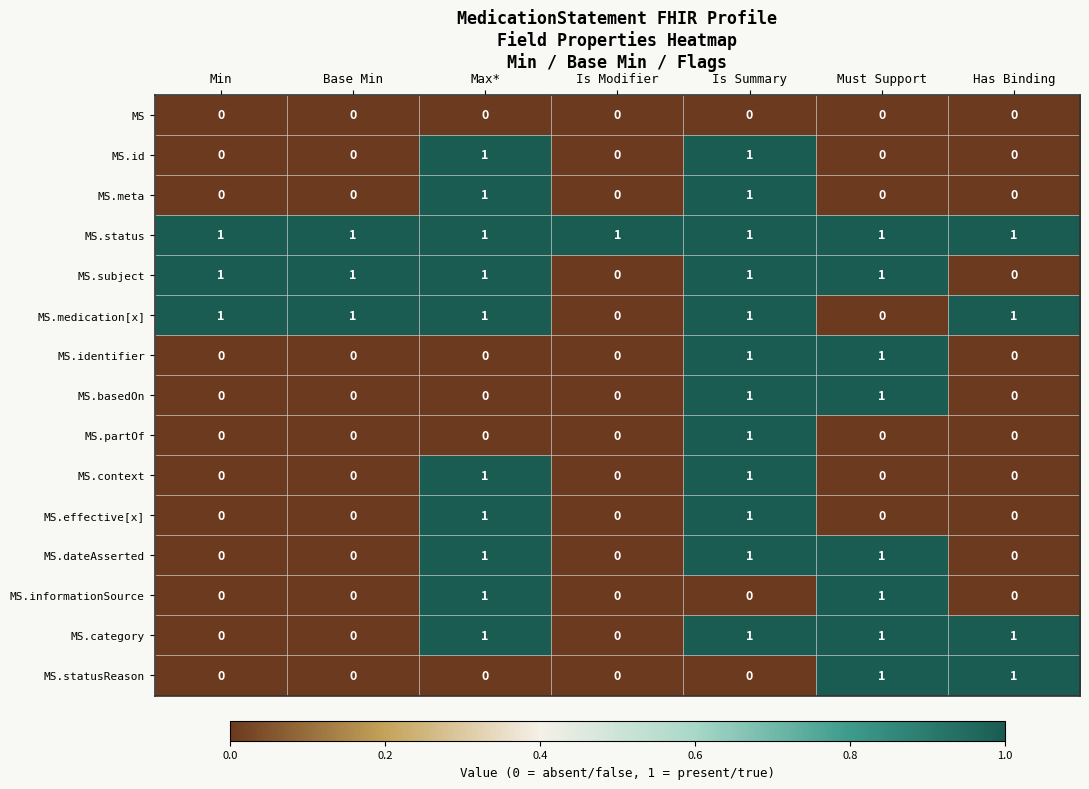

Is it true that MS.id equals -1 at Base Min?

False